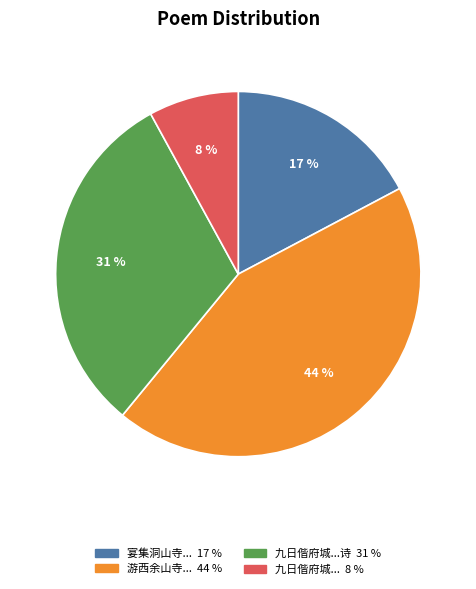

Is there any slice that represents more than half of the pie?

No